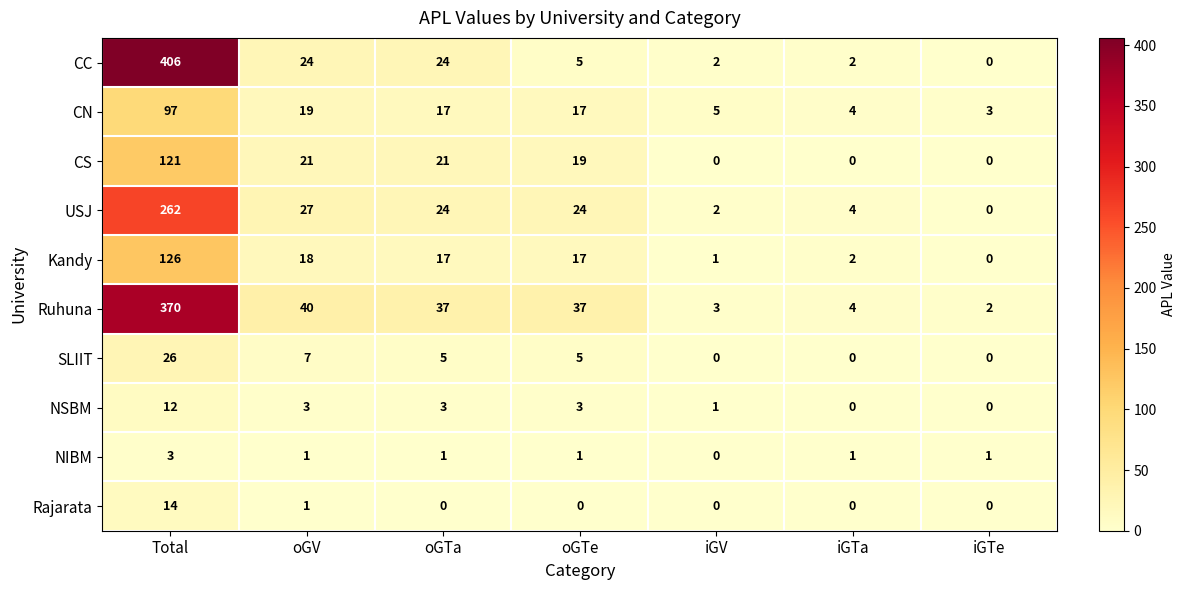

The CN series shows 34 at Total. True or false?

False